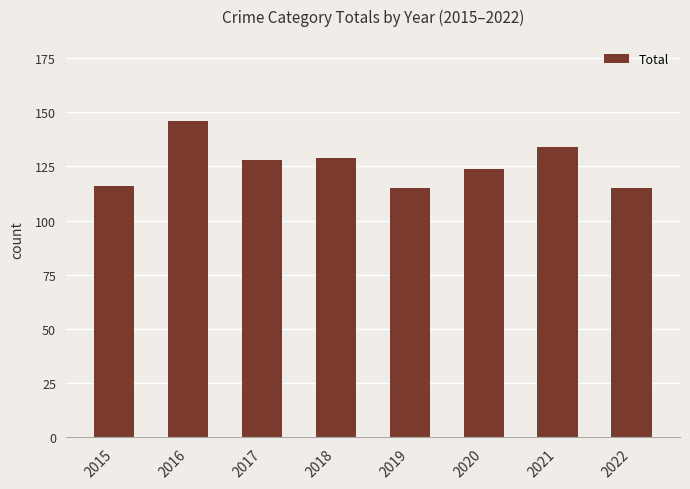

Which has a higher value, 2021 or 2019?

2021